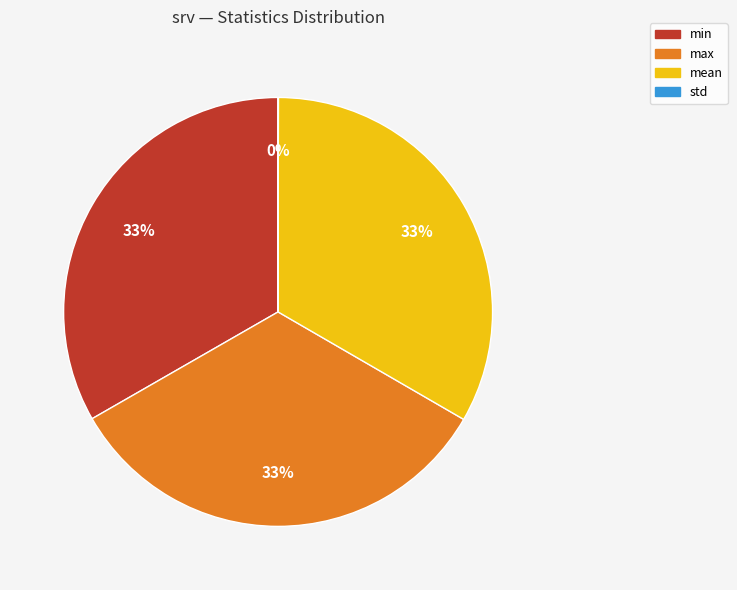

The min slice represents 33% of the pie. True or false?

True